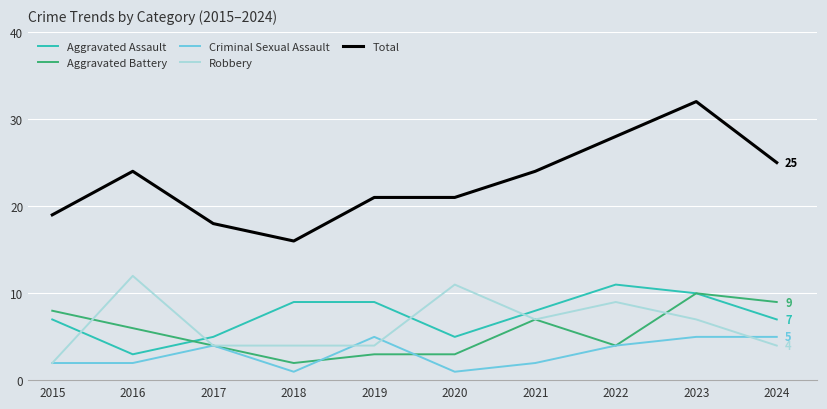

What are all the series names shown in the legend?

Aggravated Assault, Aggravated Battery, Criminal Sexual Assault, Robbery, Total